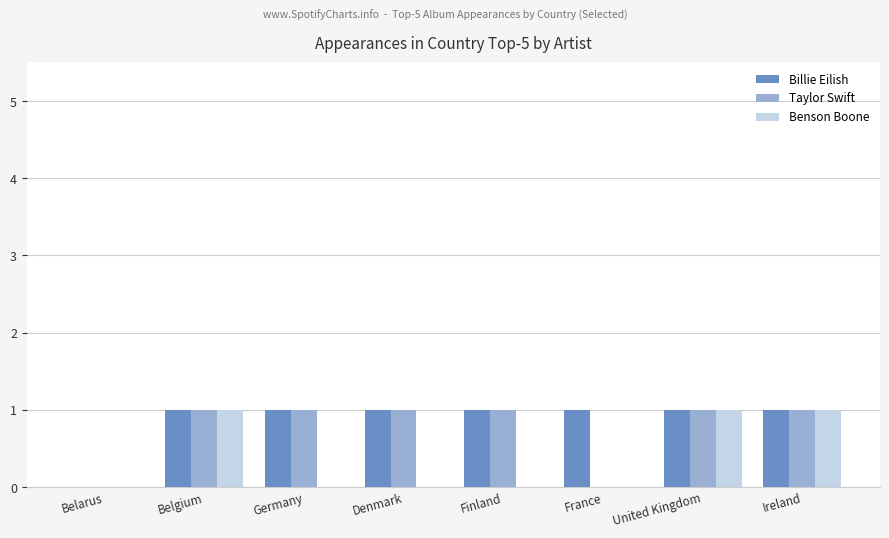

Reading left to right, list all the values displayed in this chart.

Billie Eilish: Belarus=0	Belgium=1	Germany=1	Denmark=1	Finland=1	France=1	United Kingdom=1	Ireland=1
Taylor Swift: Belarus=0	Belgium=1	Germany=1	Denmark=1	Finland=1	France=0	United Kingdom=1	Ireland=1
Benson Boone: Belarus=0	Belgium=1	Germany=0	Denmark=0	Finland=0	France=0	United Kingdom=1	Ireland=1